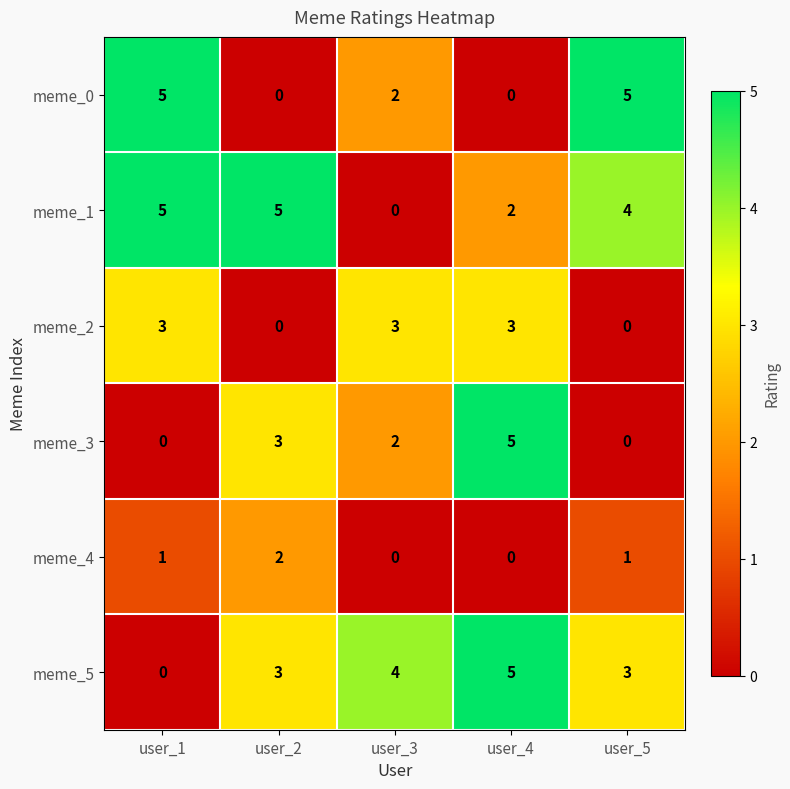

Reading left to right, extract all data points from this chart.

meme_0: user_1=5	user_2=0	user_3=2	user_4=0	user_5=5
meme_1: user_1=5	user_2=5	user_3=0	user_4=2	user_5=4
meme_2: user_1=3	user_2=0	user_3=3	user_4=3	user_5=0
meme_3: user_1=0	user_2=3	user_3=2	user_4=5	user_5=0
meme_4: user_1=1	user_2=2	user_3=0	user_4=0	user_5=1
meme_5: user_1=0	user_2=3	user_3=4	user_4=5	user_5=3